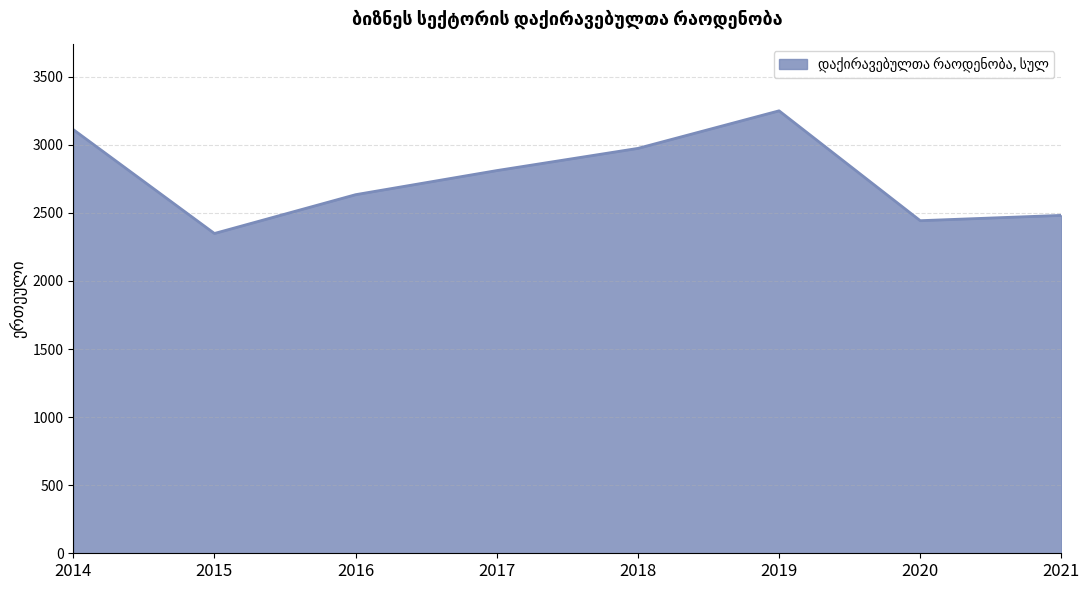

What is the maximum value shown in the chart?

3250